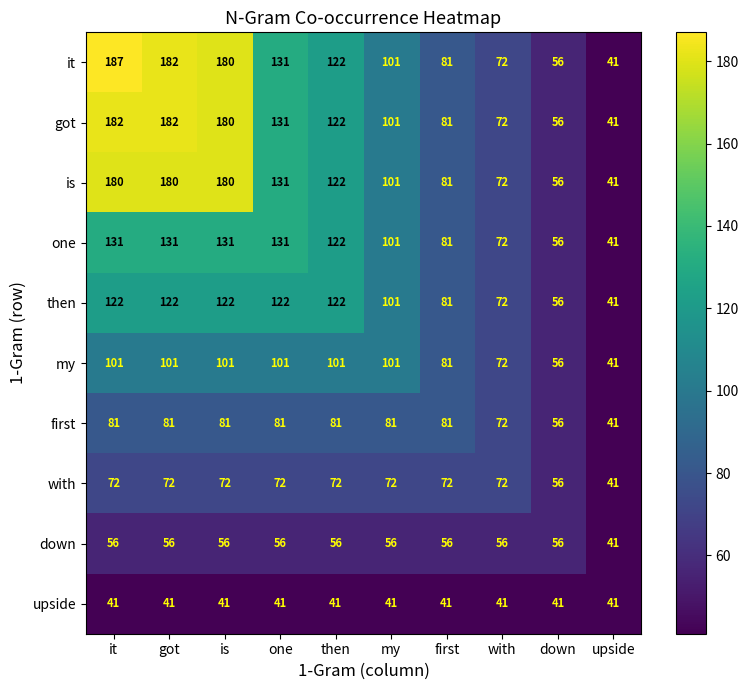

At which label does first reach its minimum?

upside